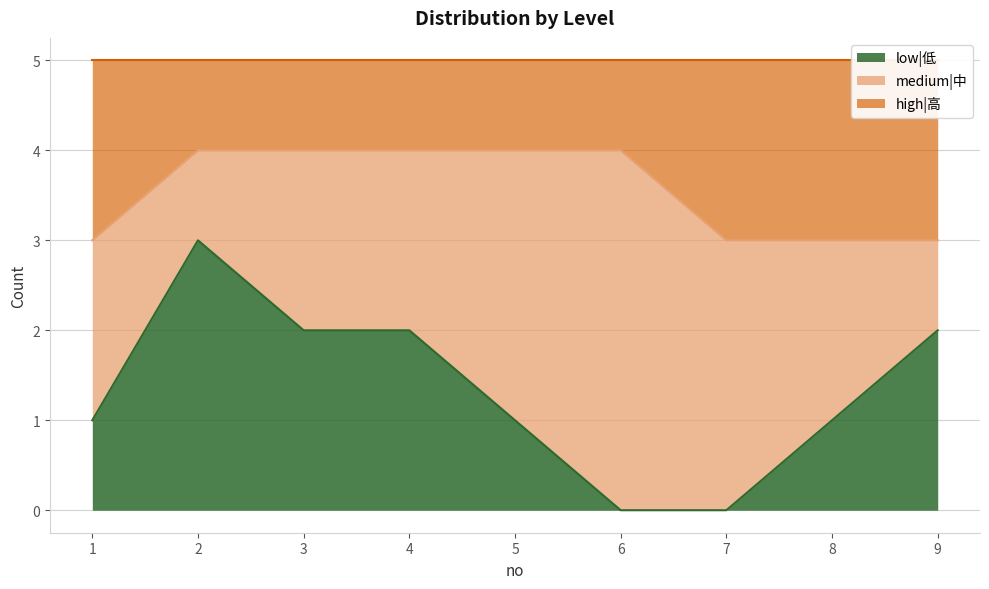

Which has a higher value, 4 or 3?

4